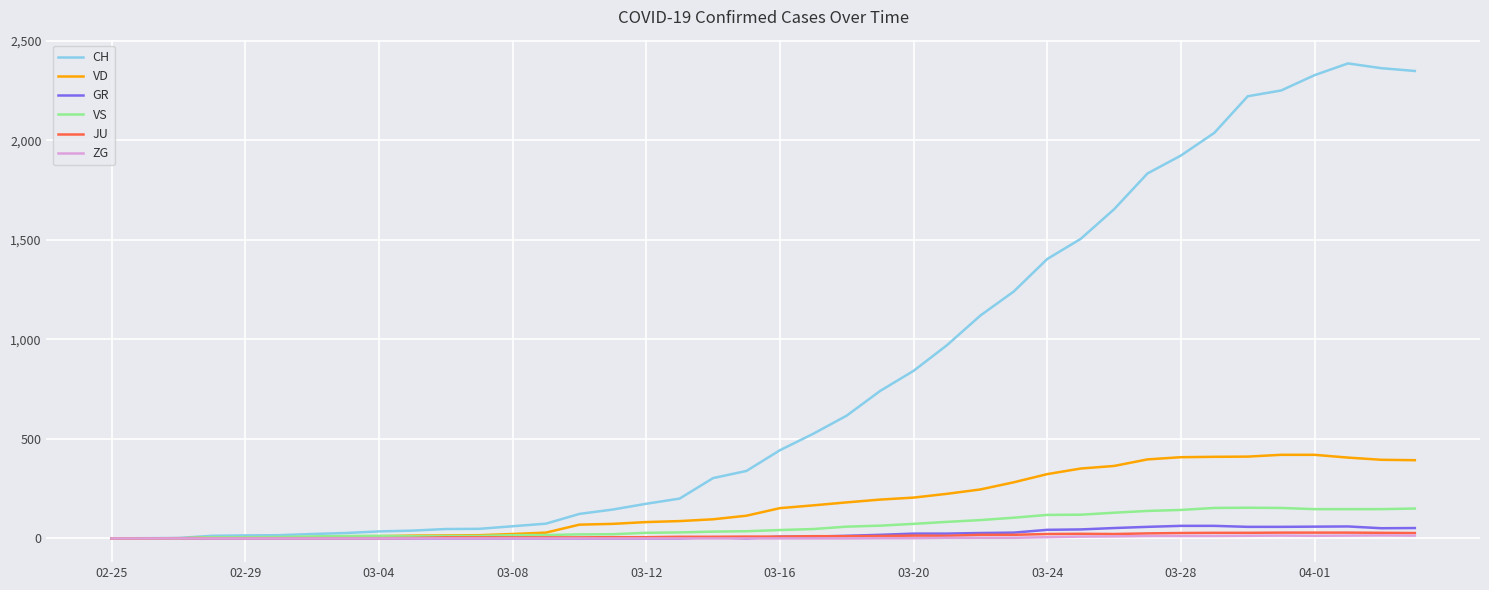

Which series has the largest total across all categories?

CH